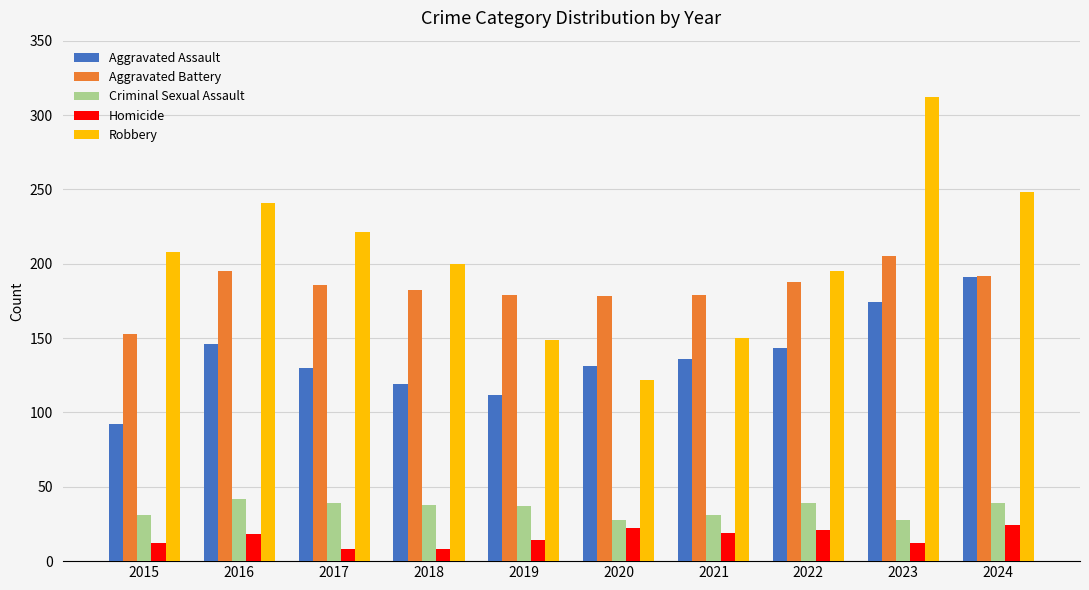

Does the chart contain any negative values?

No